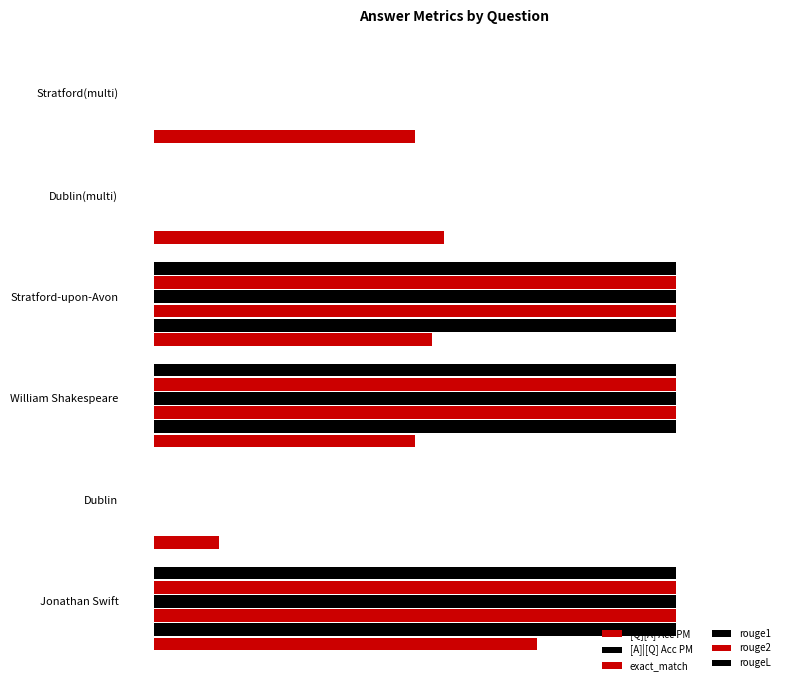

Which series has the widest spread of values?

[A]|[Q] Acc PM